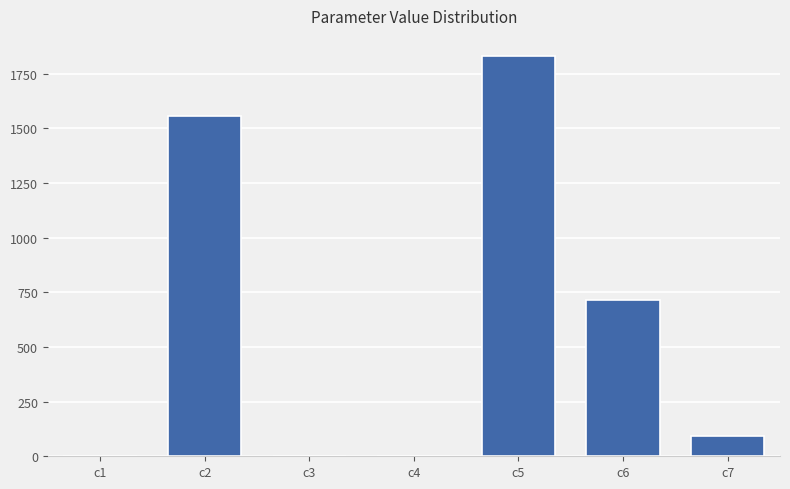

What is the sum of all values?

4195.0